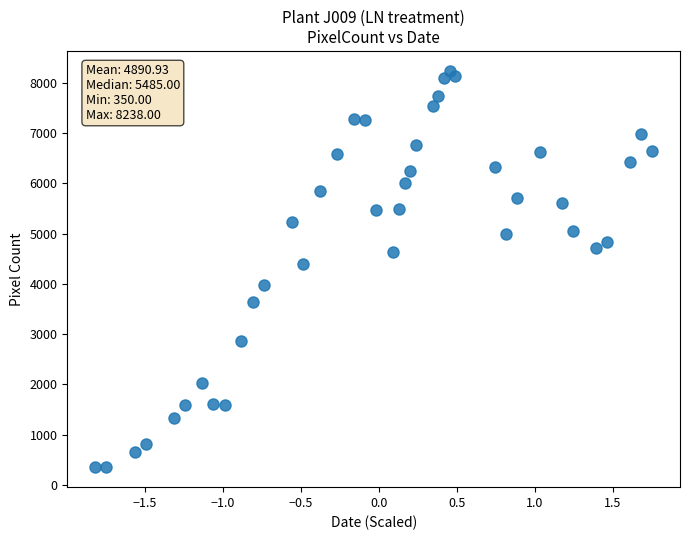

What Y value in the scatter plot is closest to 4294?

4400